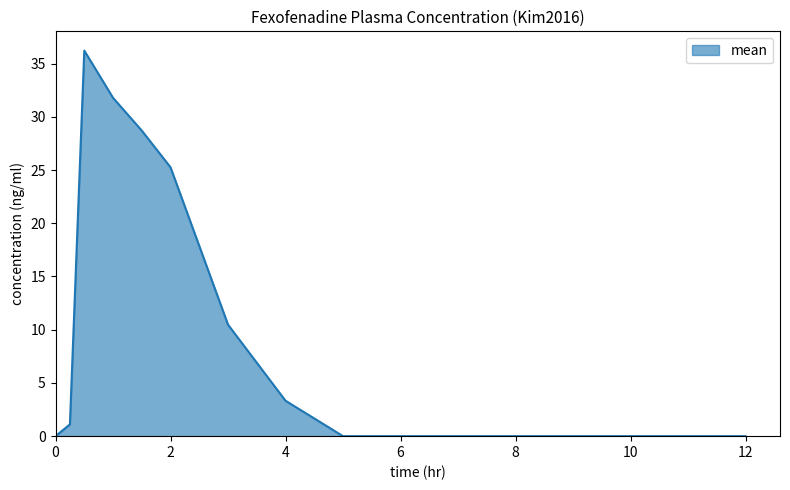

What is the difference between the maximum and minimum values?

36.2